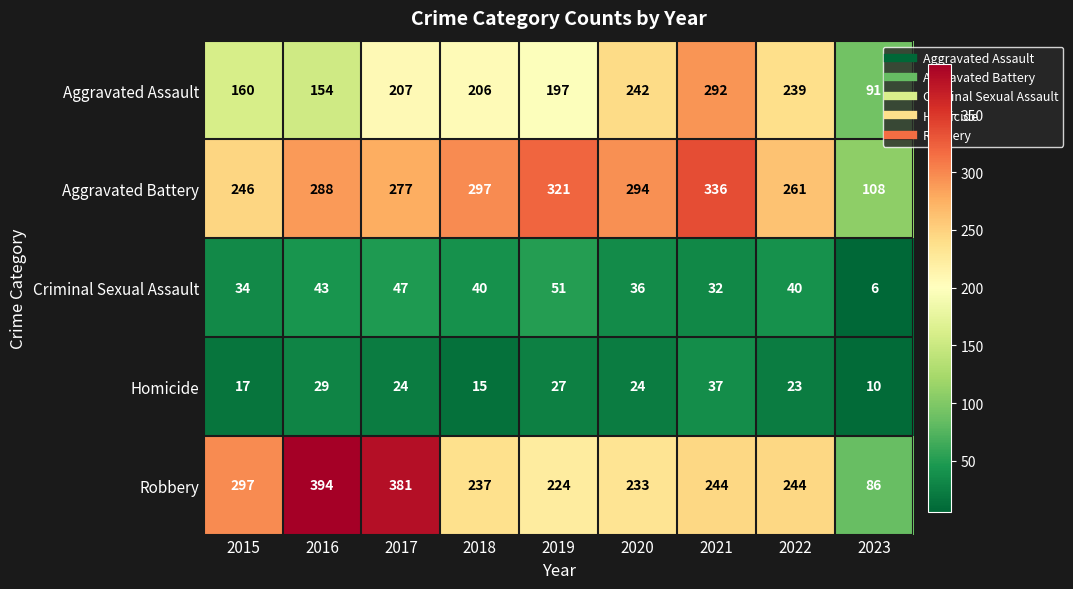

At which category is the sum across all series the highest?

2021